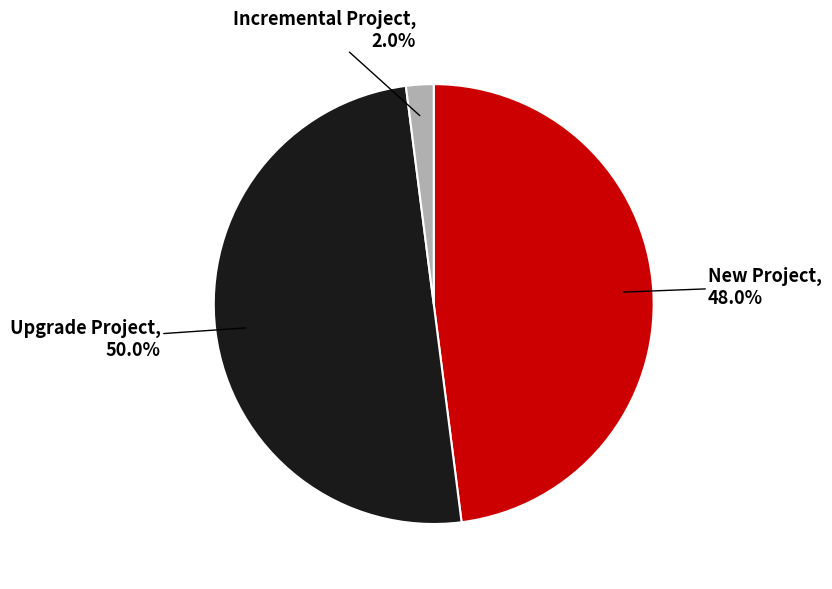

What is the total percentage of New Project and Upgrade Project?

98.0%